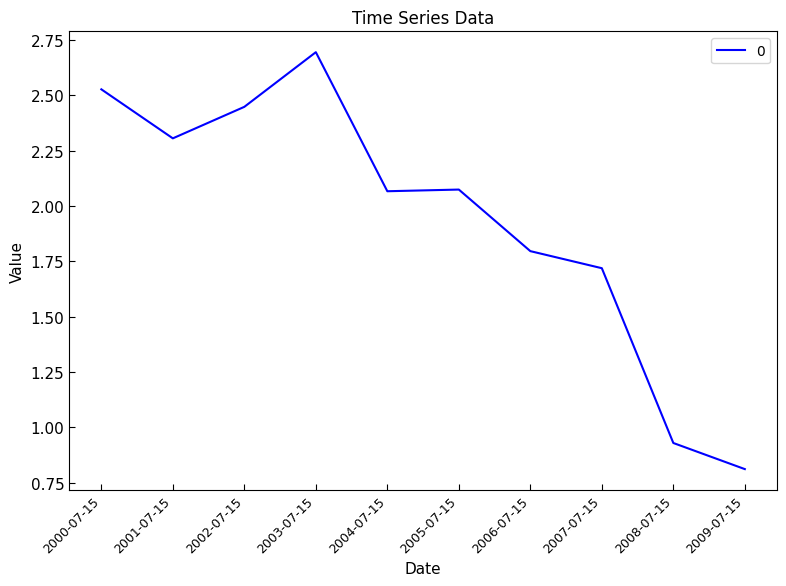

Which category has the lowest value across all series?

2009-07-15